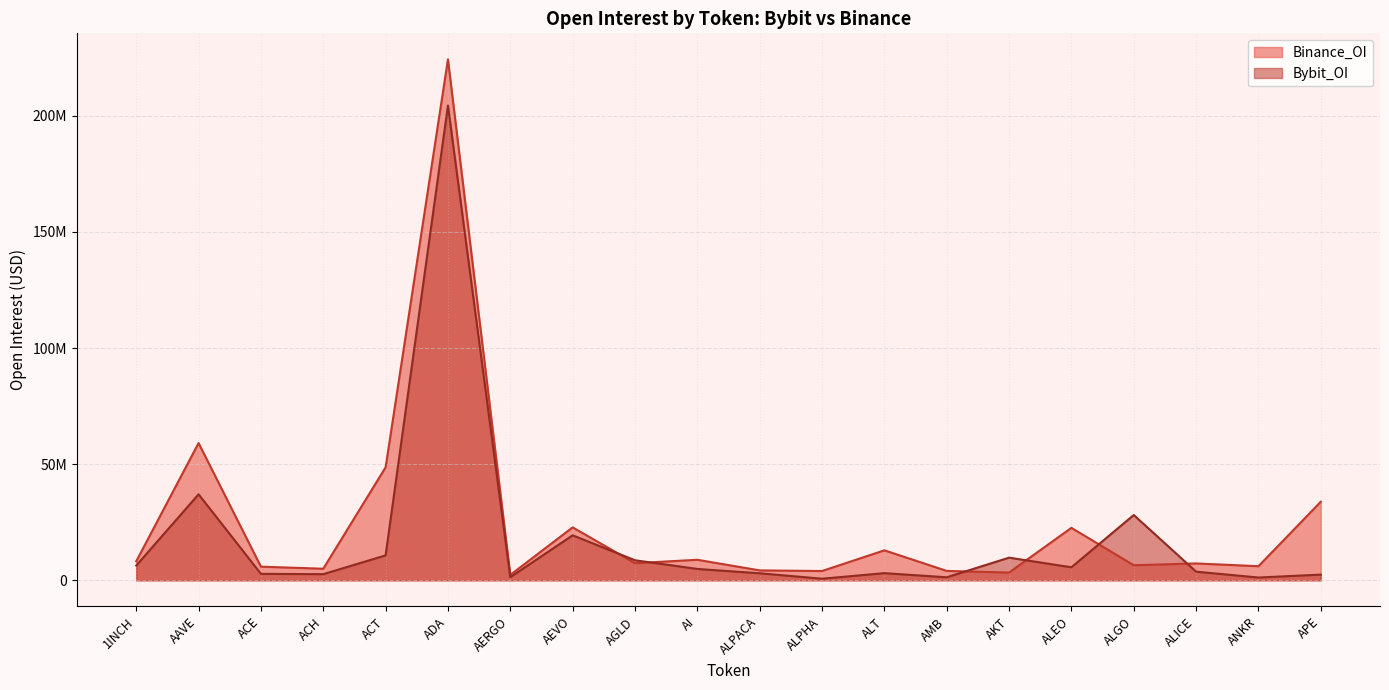

What is the maximum value for Binance_OI?

224280425